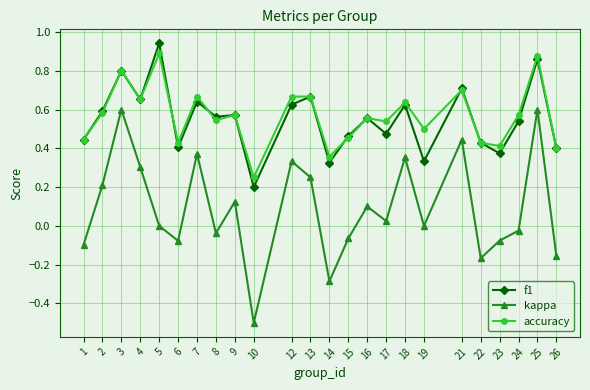

How many series are shown in this chart?

3